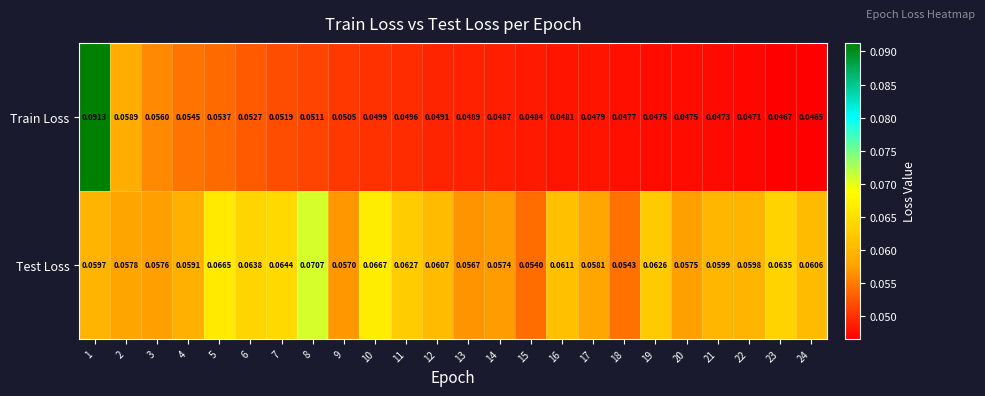

Rank the series at 13 from highest to lowest value.

Test Loss, Train Loss